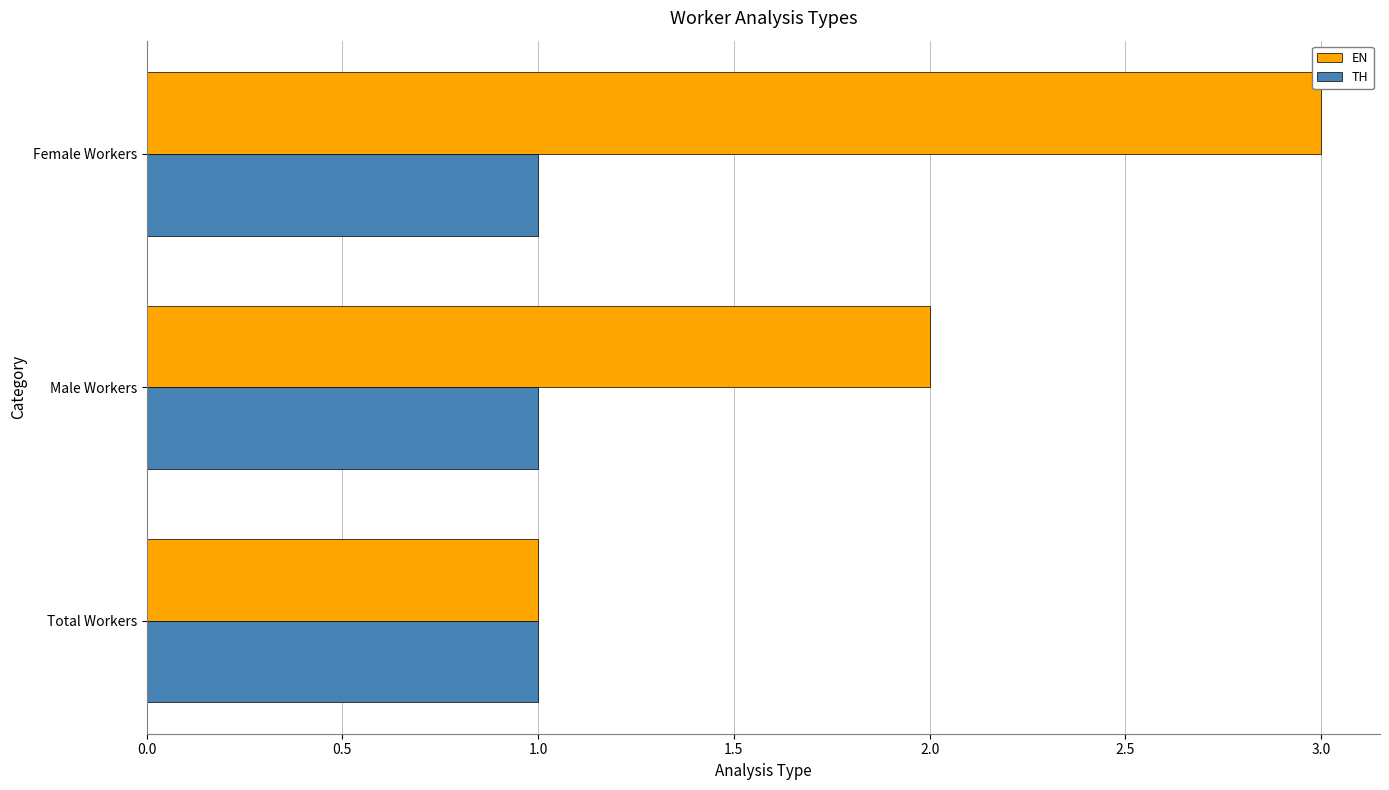

What is the sum of the EN values at Female Workers and Male Workers?

5